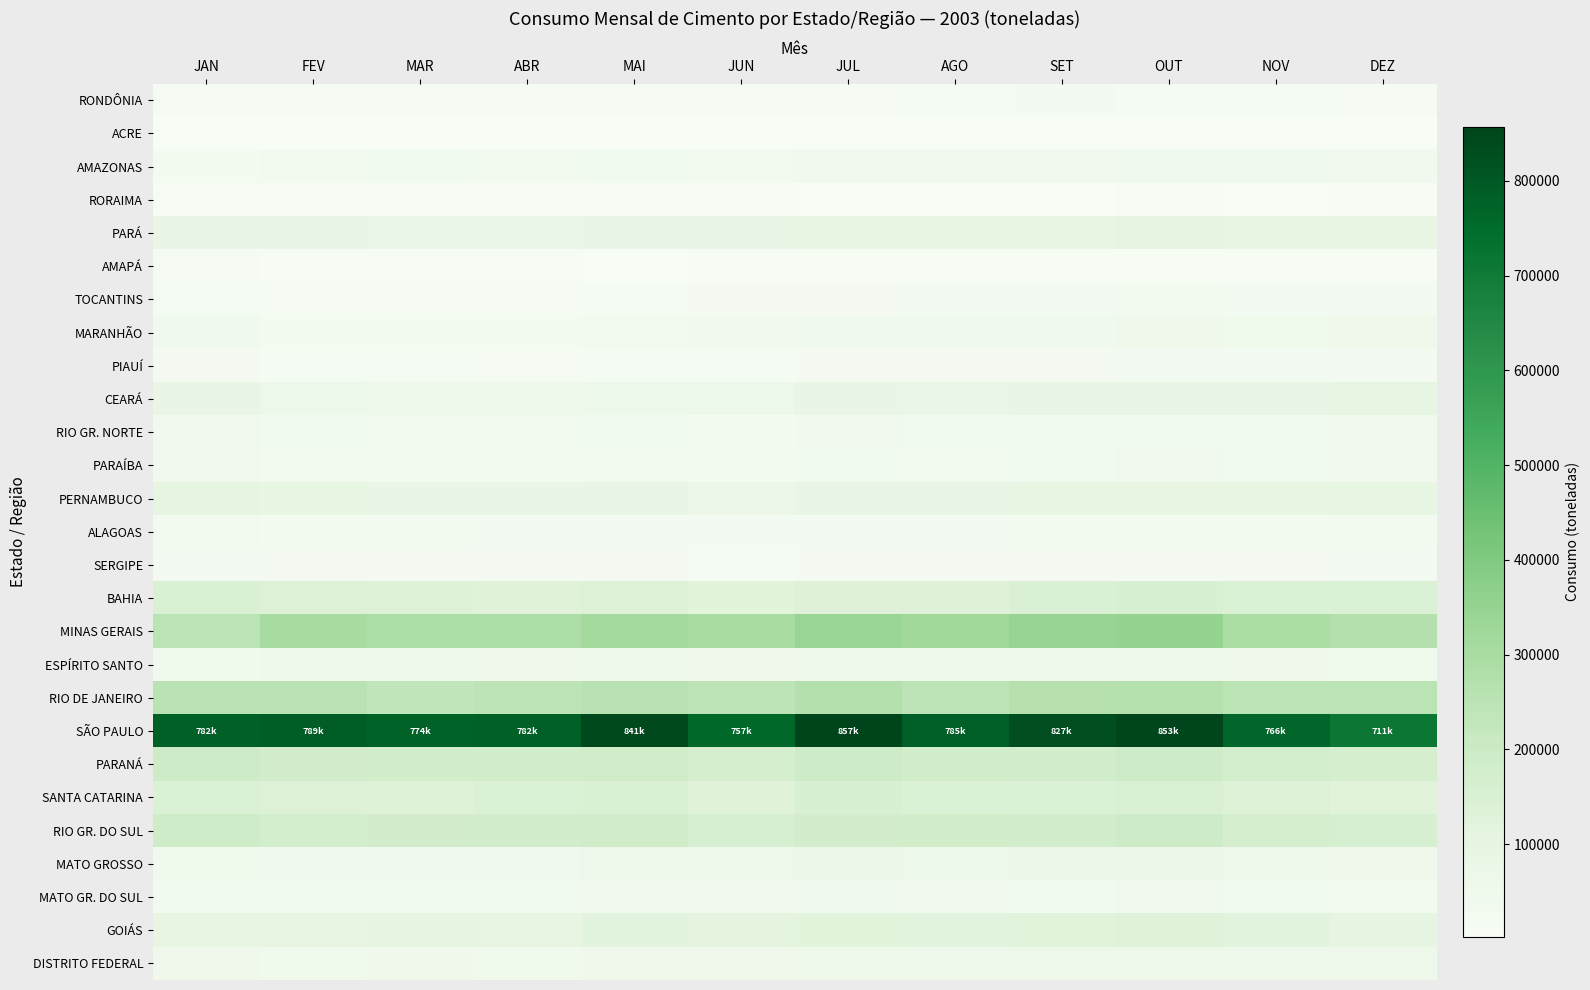

At which category is the sum across all series the highest?

OUT